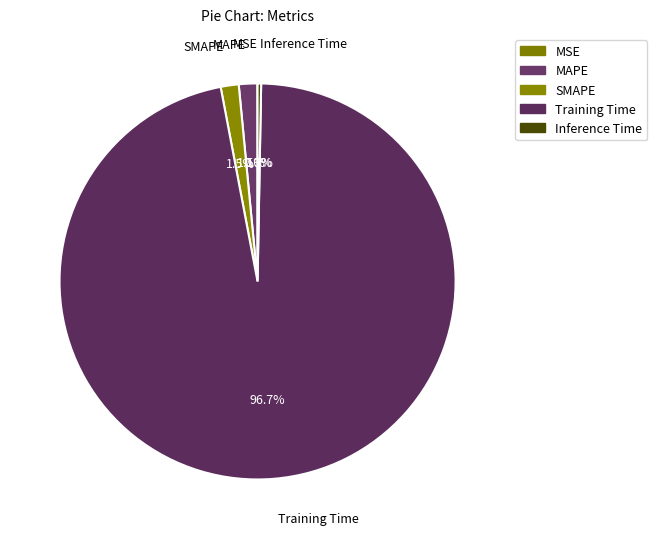

Do Inference Time and Training Time together represent more than half of the pie?

Yes